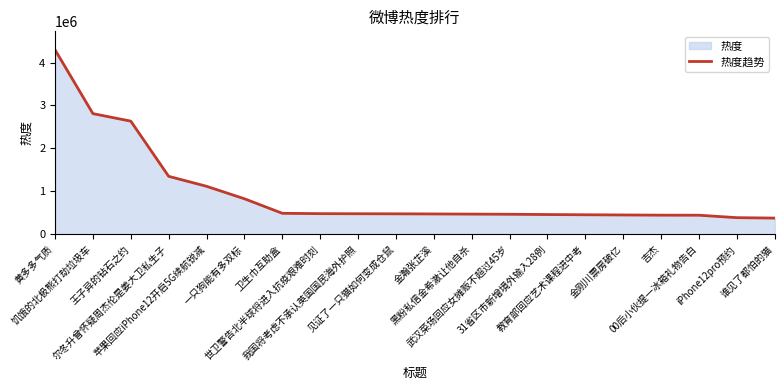

True or false: there are more than 1 points higher than both neighbors.

False